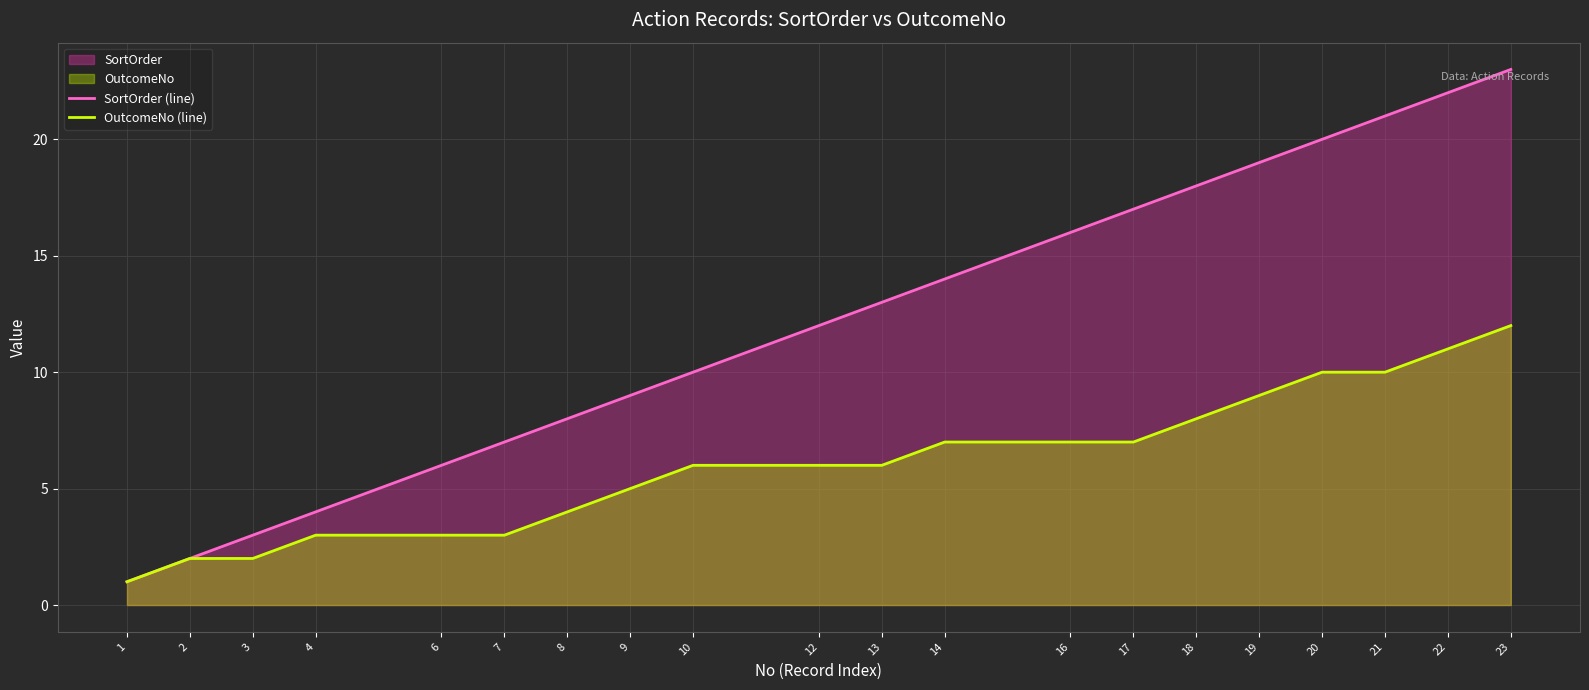

What is the average value of the OutcomeNo (line) series?

6